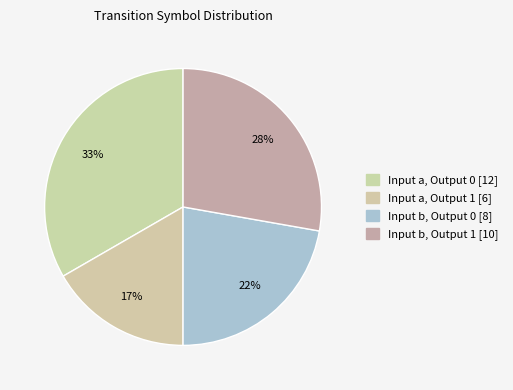

How many segments does this pie chart have?

4